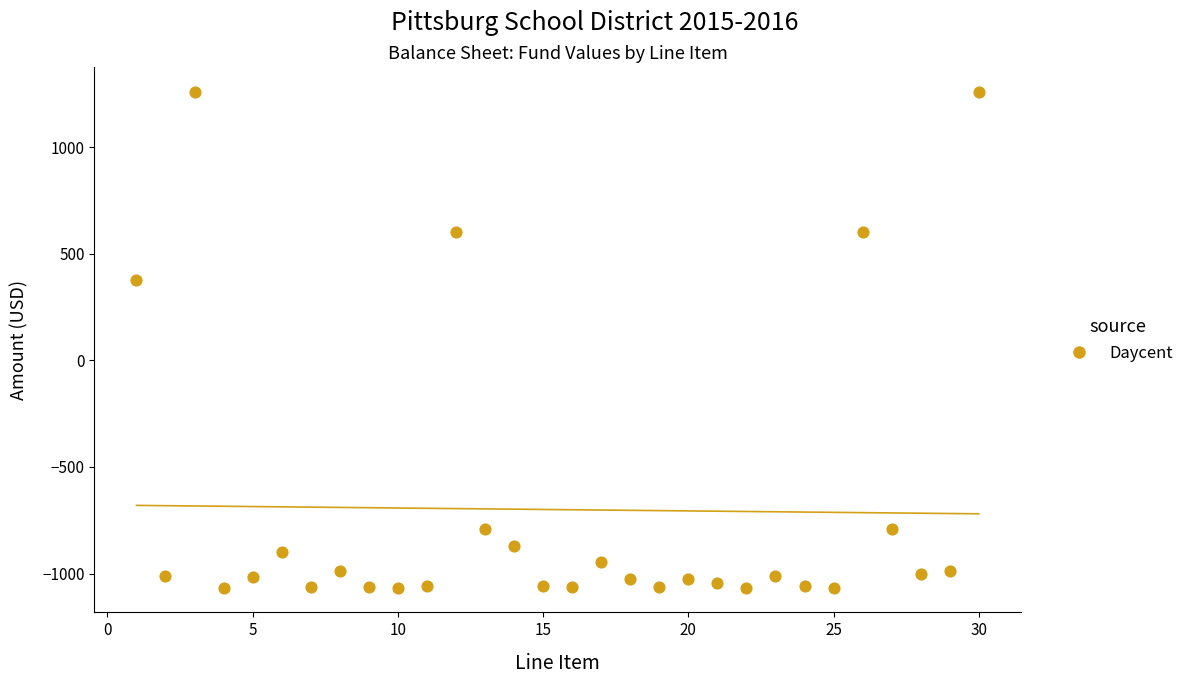

What Y value in the scatter plot is closest to 96?

378.0